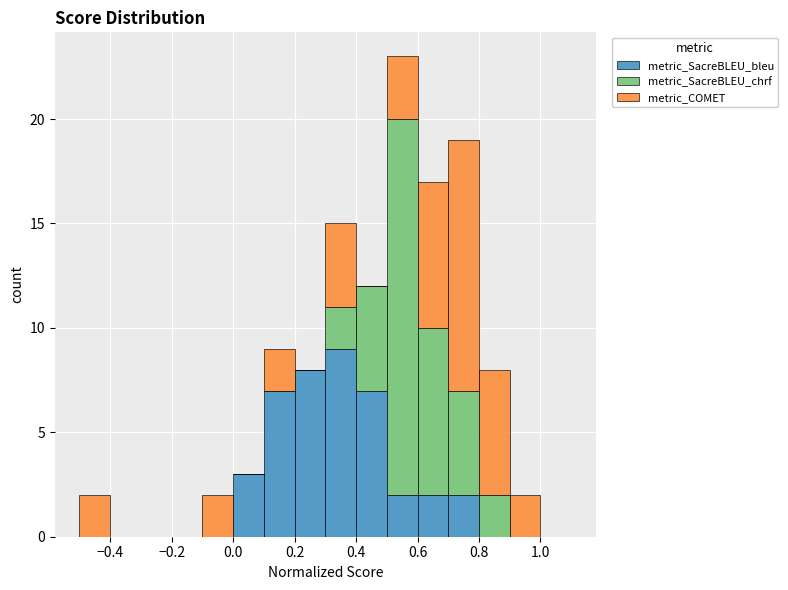

Reading left to right, transcribe this chart: for each stacked bar, give the range it covers on the x-axis and its total height. The values are not printed on the chart, so give them approximately, as read against the axis.

-0.5 to -0.4: 2
-0.4 to -0.3: 0
-0.3 to -0.2: 0
-0.2 to -0.1: 0
-0.1 to 0.0: 2
0.0 to 0.1: 3
0.1 to 0.2: 9
0.2 to 0.3: 8
0.3 to 0.4: 15
0.4 to 0.5: 12
0.5 to 0.6: 23
0.6 to 0.7: 17
0.7 to 0.8: 19
0.8 to 0.9: 8
0.9 to 1.0: 2
1.0 to 1.1: 0